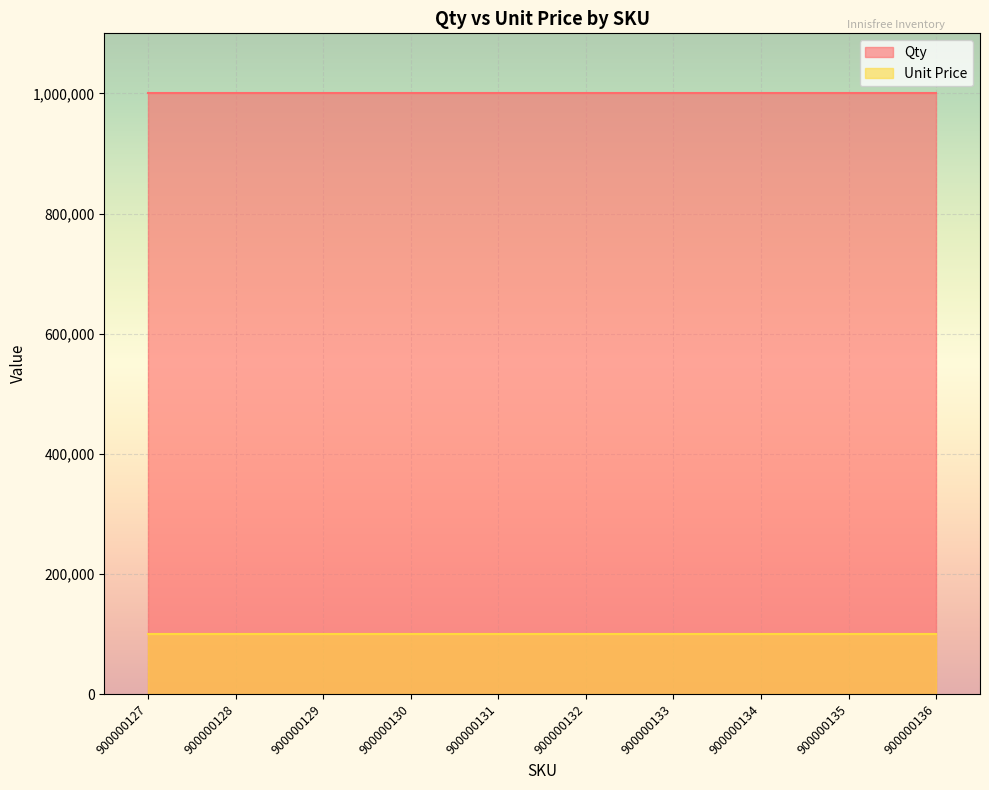

What is the value of the Unit Price point at the 6th from the left?

100000